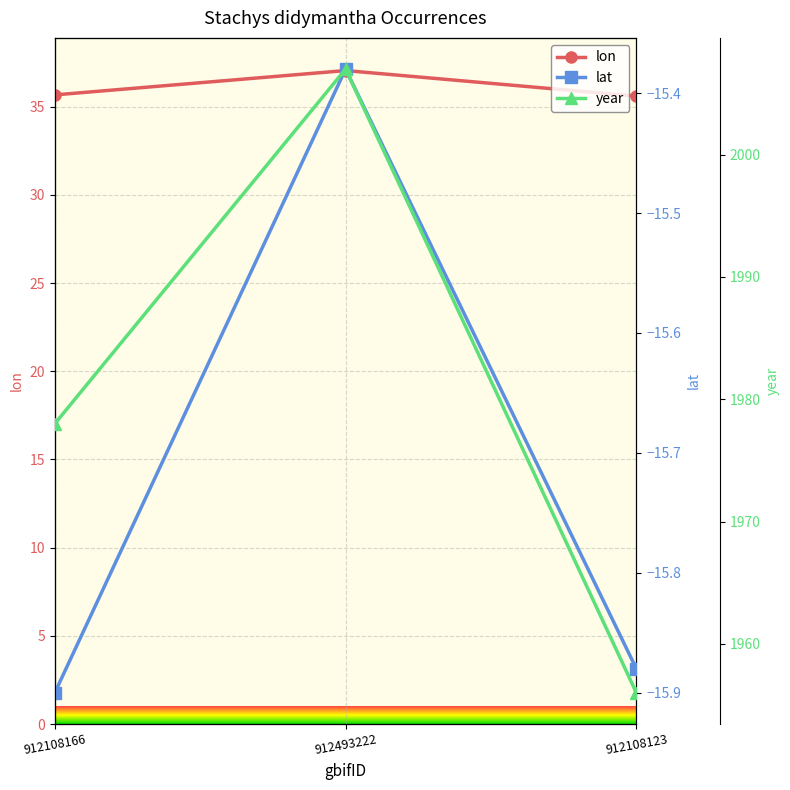

How many data points in year are above 1978?

1